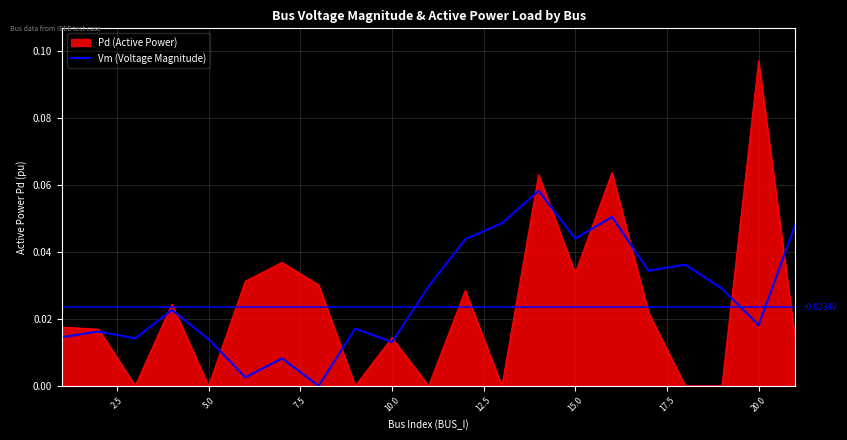

Rank the series by their maximum value, from lowest to highest.

Vm (Voltage Magnitude), Pd (Active Power)